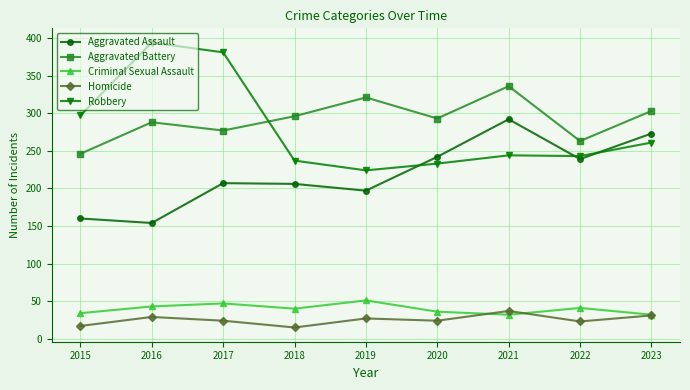

Rank the series by their maximum value, from lowest to highest.

Homicide, Criminal Sexual Assault, Aggravated Assault, Aggravated Battery, Robbery